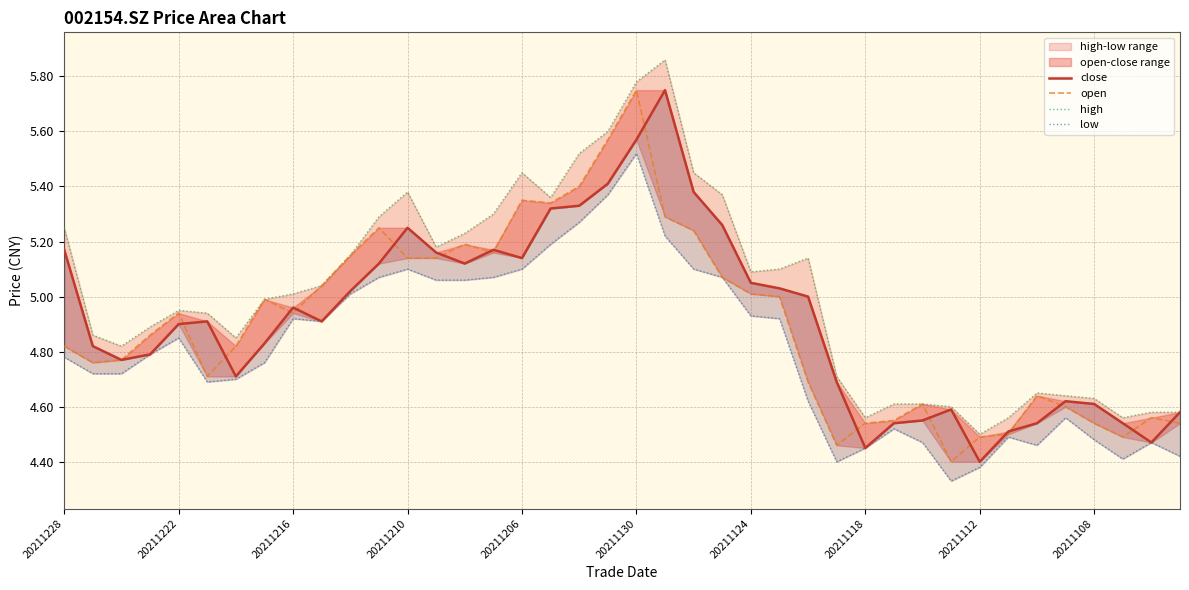

True or false: open has more than 2 points higher than both neighbors.

True